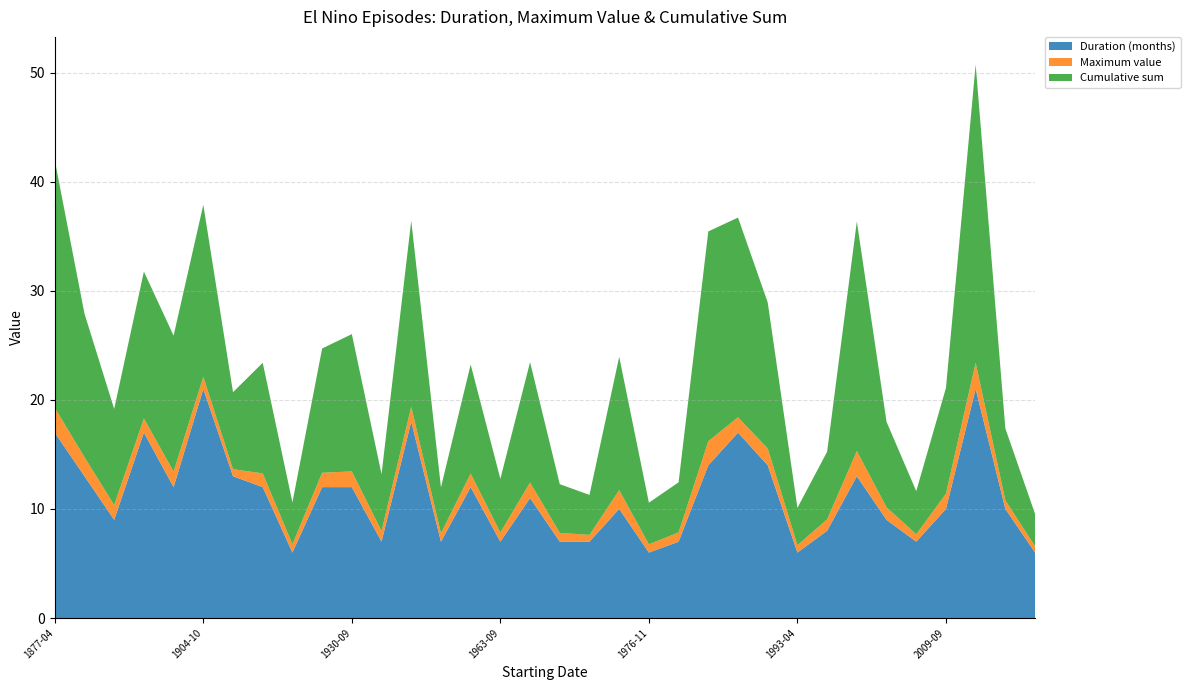

Reading left to right, list all the values displayed in this chart.

Duration (months): 1877-04=17.0	1888-06=13.0	1896-09=9.0	1899-10=17.0	1902-07=12.0	1904-10=21.0	1914-08=13.0	1918-11=12.0	1923-11=6.0	1925-10=12.0	1930-09=12.0	1940-02=7.0	1940-11=18.0	1951-09=7.0	1957-07=12.0	1963-09=7.0	1965-08=11.0	1968-12=7.0	1969-10=7.0	1972-08=10.0	1976-11=6.0	1977-10=7.0	1982-07=14.0	1986-11=17.0	1991-07=14.0	1993-04=6.0	1994-10=8.0	1997-06=13.0	2002-08=9.0	2004-10=7.0	2009-09=10.0	2014-11=21.0	2018-11=10.0	2019-11=6.0
Maximum value: 1877-04=2.3	1888-06=1.8	1896-09=1.4	1899-10=1.3	1902-07=1.4	1904-10=1.1	1914-08=0.6	1918-11=1.3	1923-11=0.8	1925-10=1.3	1930-09=1.4	1940-02=1.0	1940-11=1.4	1951-09=0.8	1957-07=1.2	1963-09=0.8	1965-08=1.4	1968-12=0.8	1969-10=0.6	1972-08=1.7	1976-11=0.8	1977-10=0.8	1982-07=2.2	1986-11=1.4	1991-07=1.6	1993-04=0.7	1994-10=1.0	1997-06=2.3	2002-08=1.2	2004-10=0.7	2009-09=1.4	2014-11=2.4	2018-11=0.8	2019-11=0.6
Cumulative sum: 1877-04=22.7	1888-06=13.2	1896-09=8.8	1899-10=13.5	1902-07=12.5	1904-10=15.8	1914-08=7.1	1918-11=10.1	1923-11=3.8	1925-10=11.4	1930-09=12.6	1940-02=5.2	1940-11=17.1	1951-09=4.2	1957-07=10.0	1963-09=4.9	1965-08=11.0	1968-12=4.5	1969-10=3.7	1972-08=12.2	1976-11=3.8	1977-10=4.6	1982-07=19.2	1986-11=18.3	1991-07=13.4	1993-04=3.4	1994-10=6.2	1997-06=21.1	2002-08=7.8	2004-10=4.0	2009-09=9.7	2014-11=27.3	2018-11=6.6	2019-11=3.0